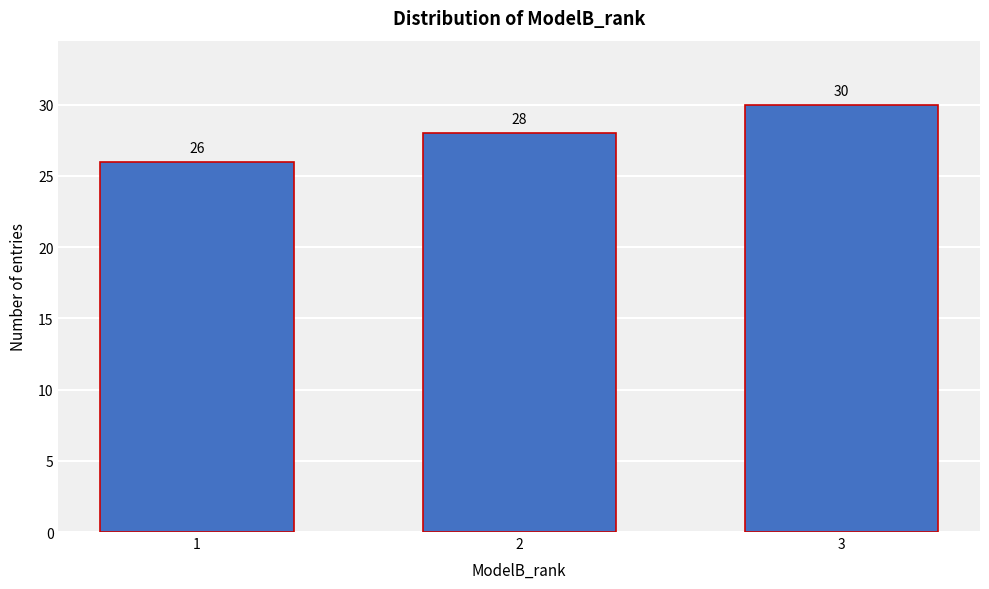

Reading left to right, what are all the values shown in this chart?

26	28	30